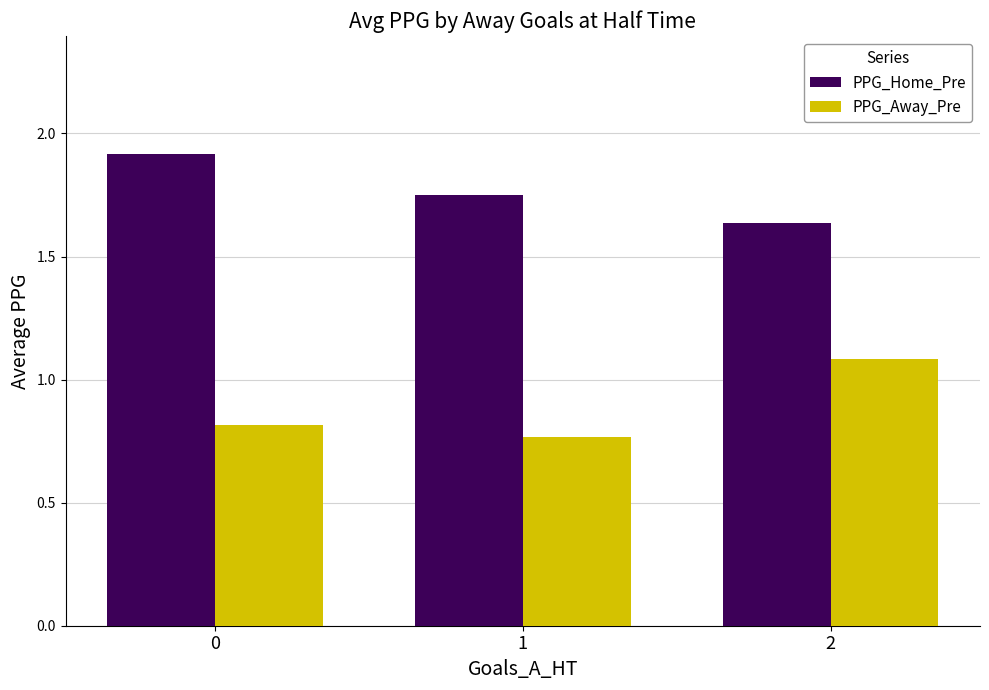

What is the sum of all PPG_Away_Pre values?

2.7